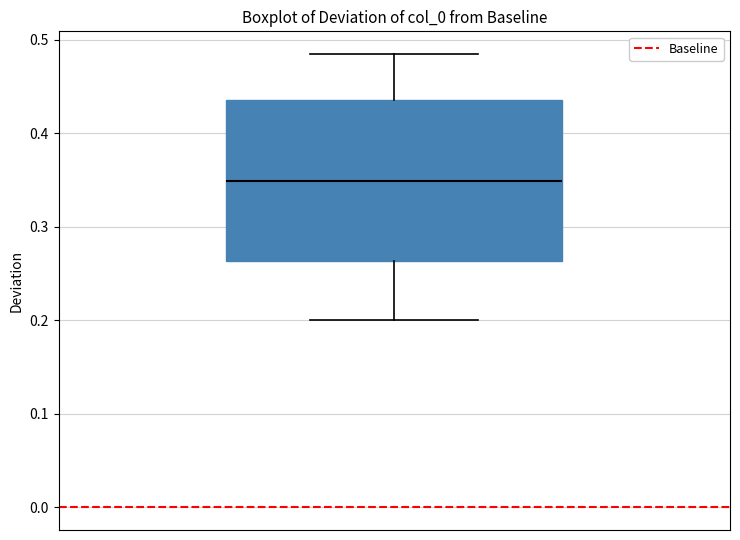

Transcribe this box plot: give where the median line is, the range the box spans, and where the two whiskers end, as read against the y-axis. The values are not printed on the chart, so give them approximately, as read against the axis.

median 0.35, box 0.26 to 0.44, whiskers 0.20 to 0.48